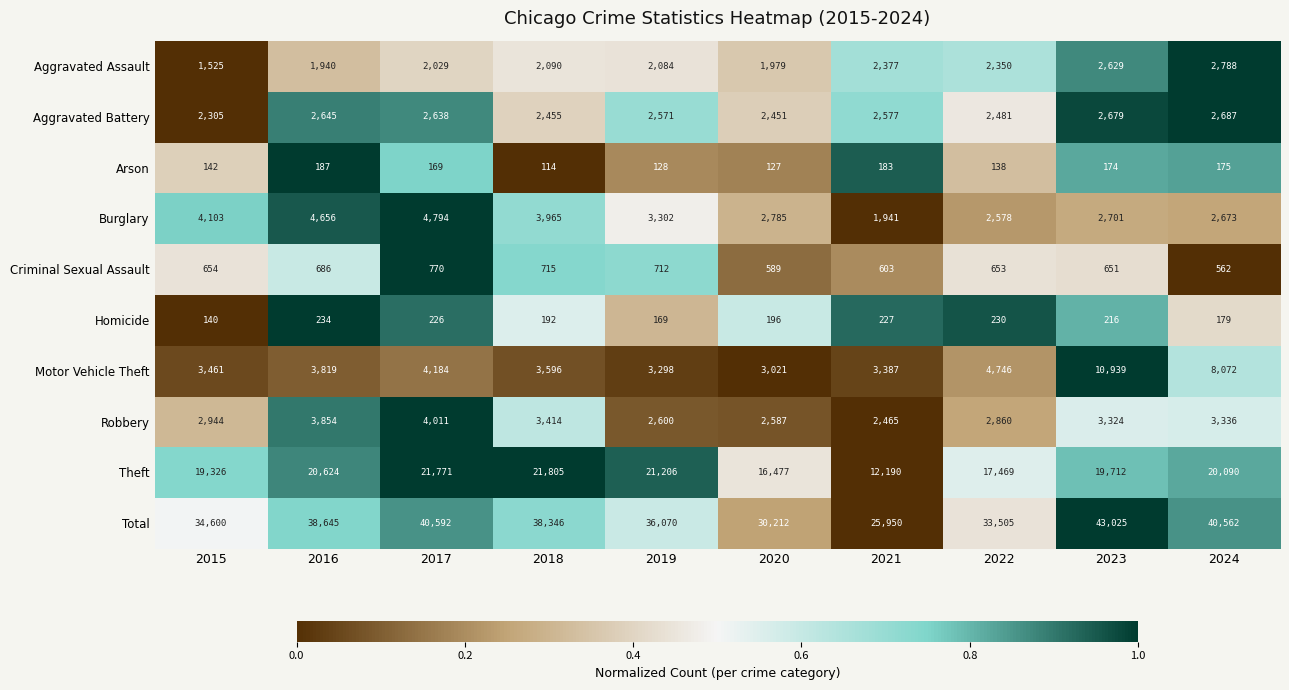

Count the number of categories in the chart.

10